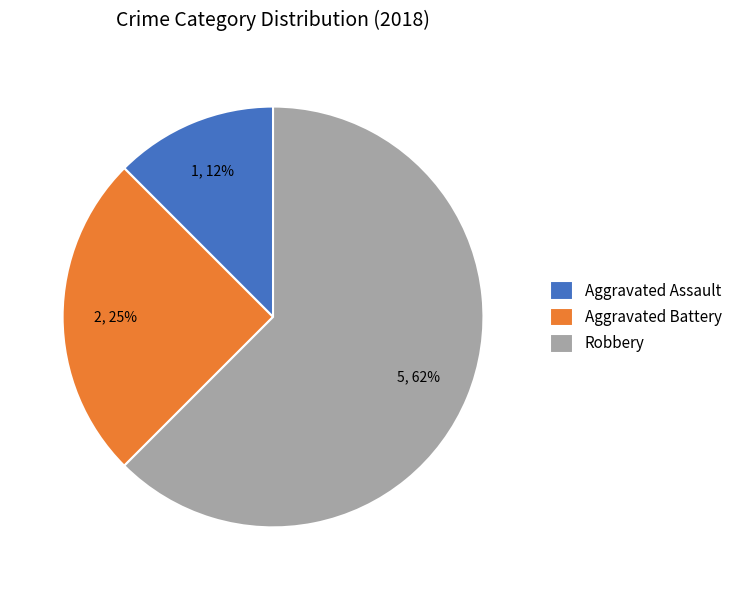

Combined, do Aggravated Assault and Aggravated Battery account for over 50%?

No